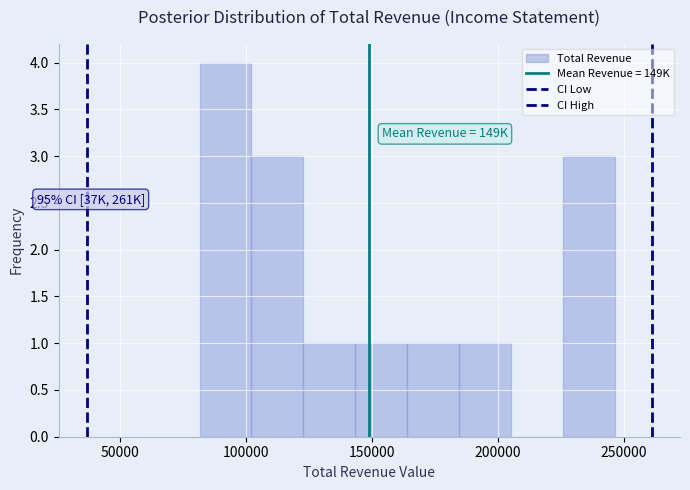

Which range on the x-axis has the tallest bar?

80000 to 100000